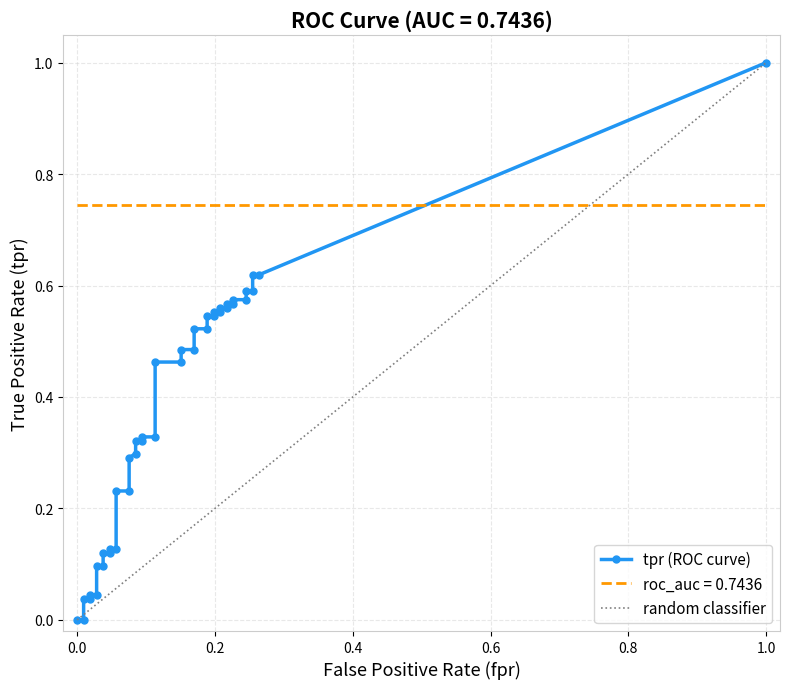

What is the value of the tpr point at the 14th from the left?

0.2